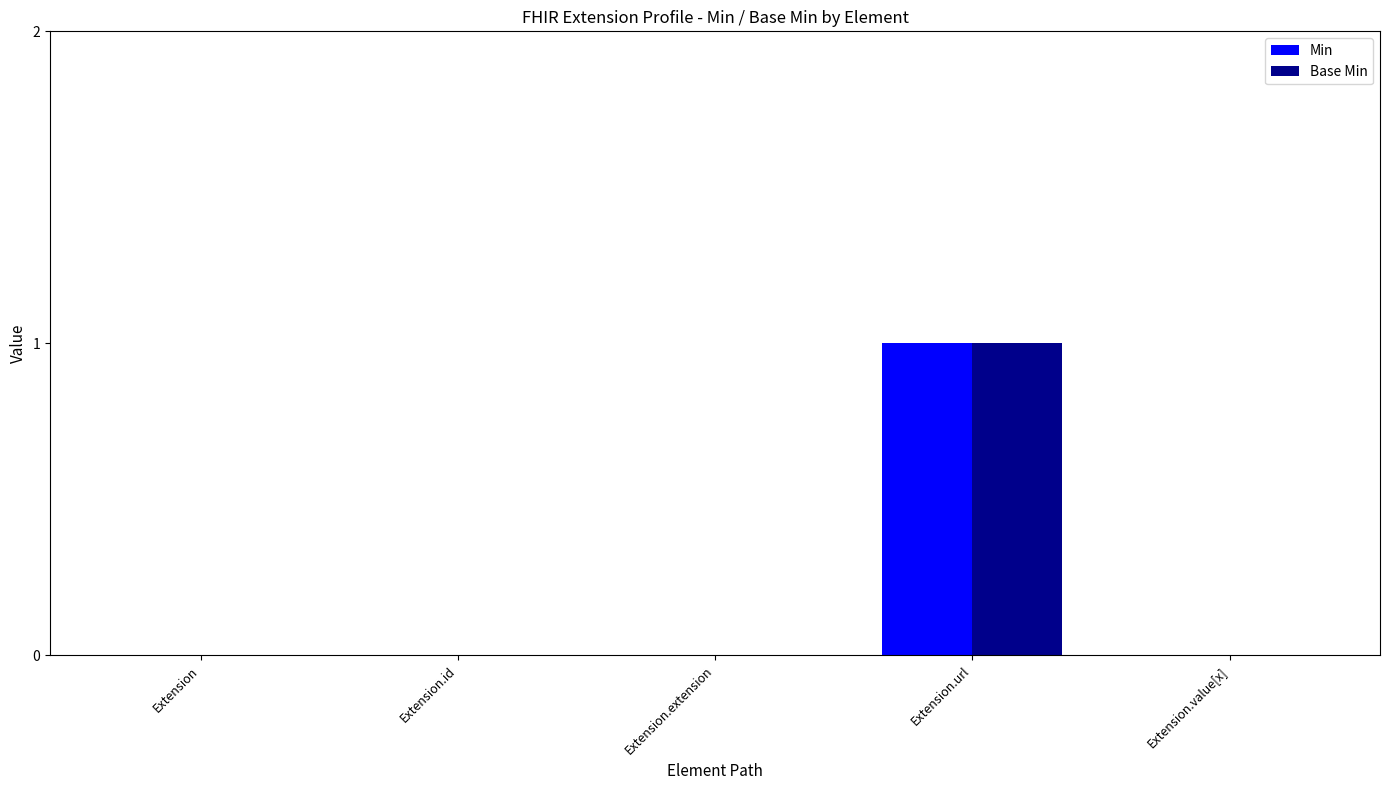

The Base Min series shows 0 at Extension. True or false?

True